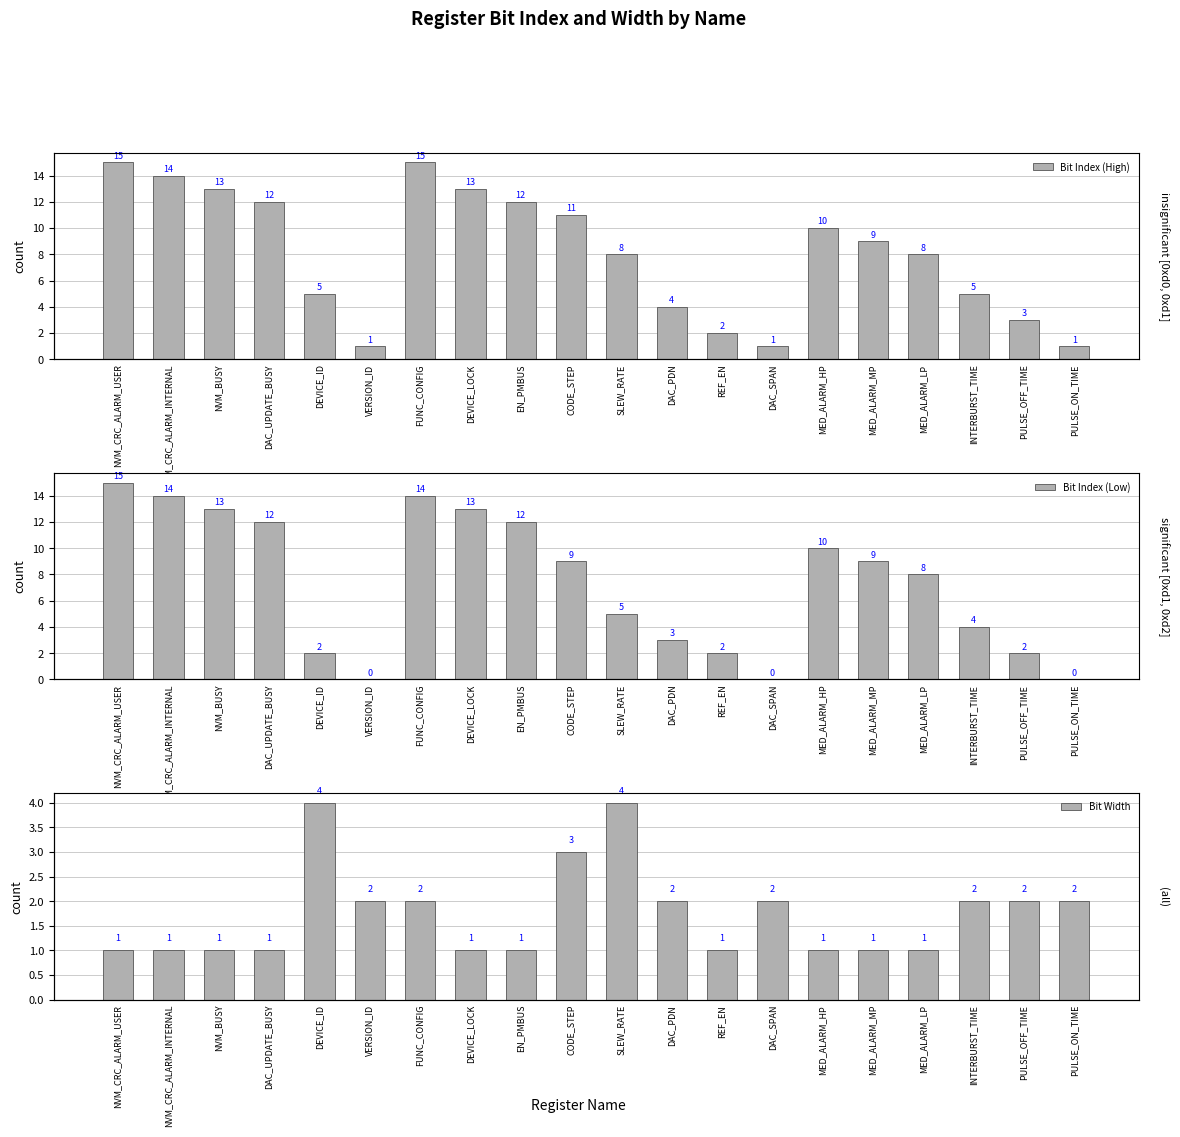

How many categories are shown in the chart?

20